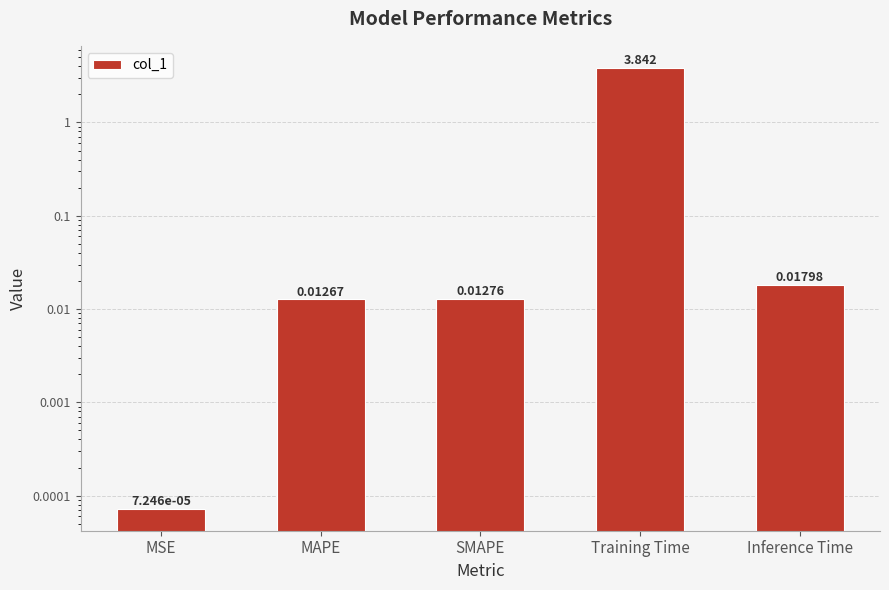

Which has a higher value, MSE or MAPE?

MAPE